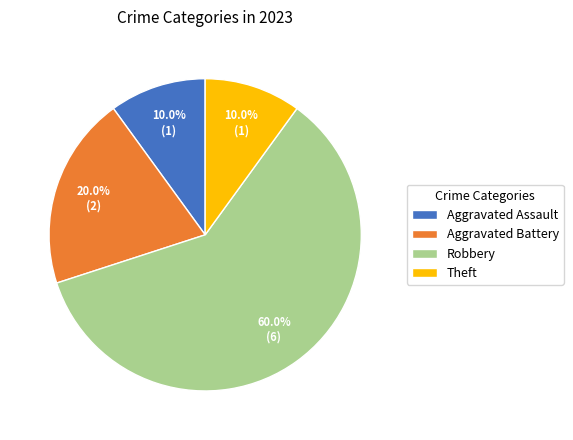

Does Robbery account for over 50% of the chart?

Yes